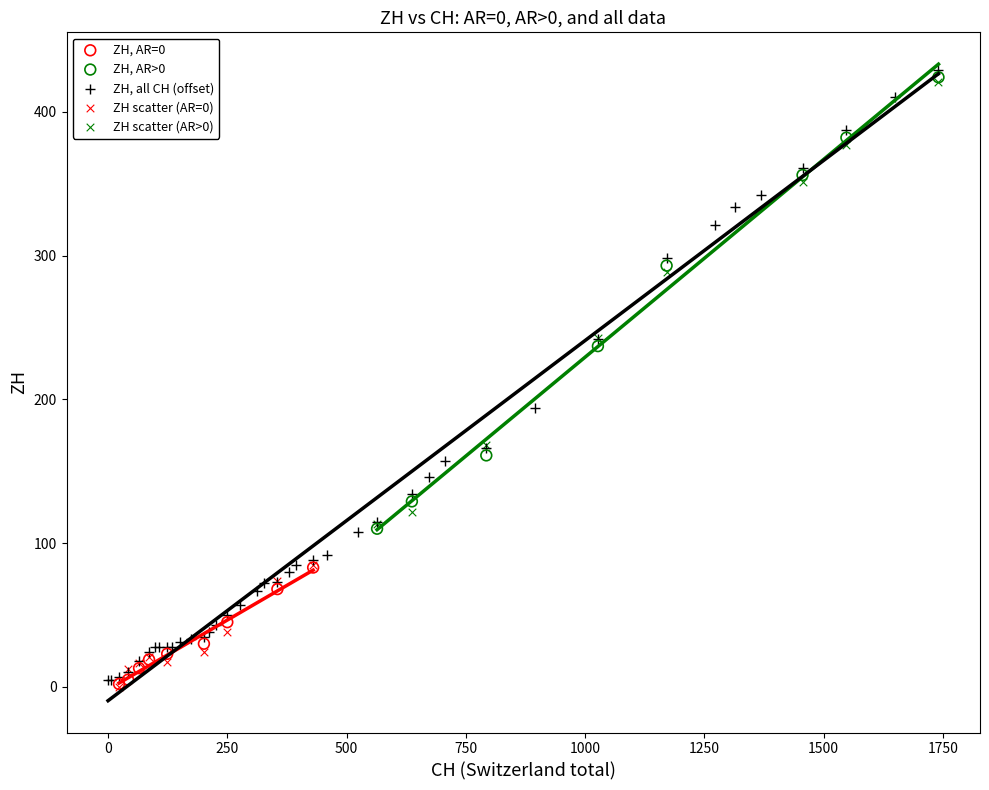

Which series has the widest spread of Y values?

ZH, all CH (offset)